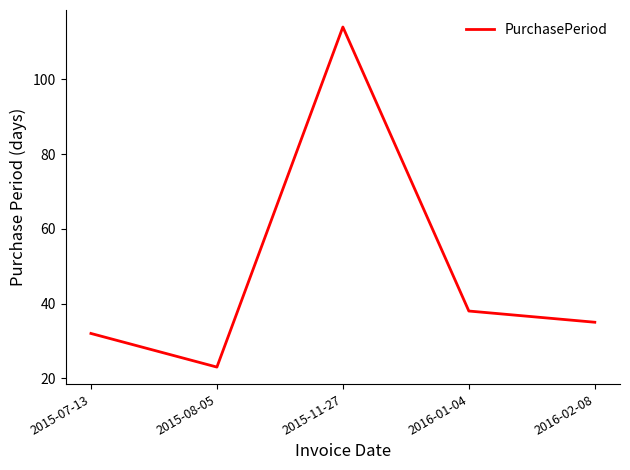

Rank the categories by value from highest to lowest.

2015-11-27, 2016-01-04, 2016-02-08, 2015-07-13, 2015-08-05